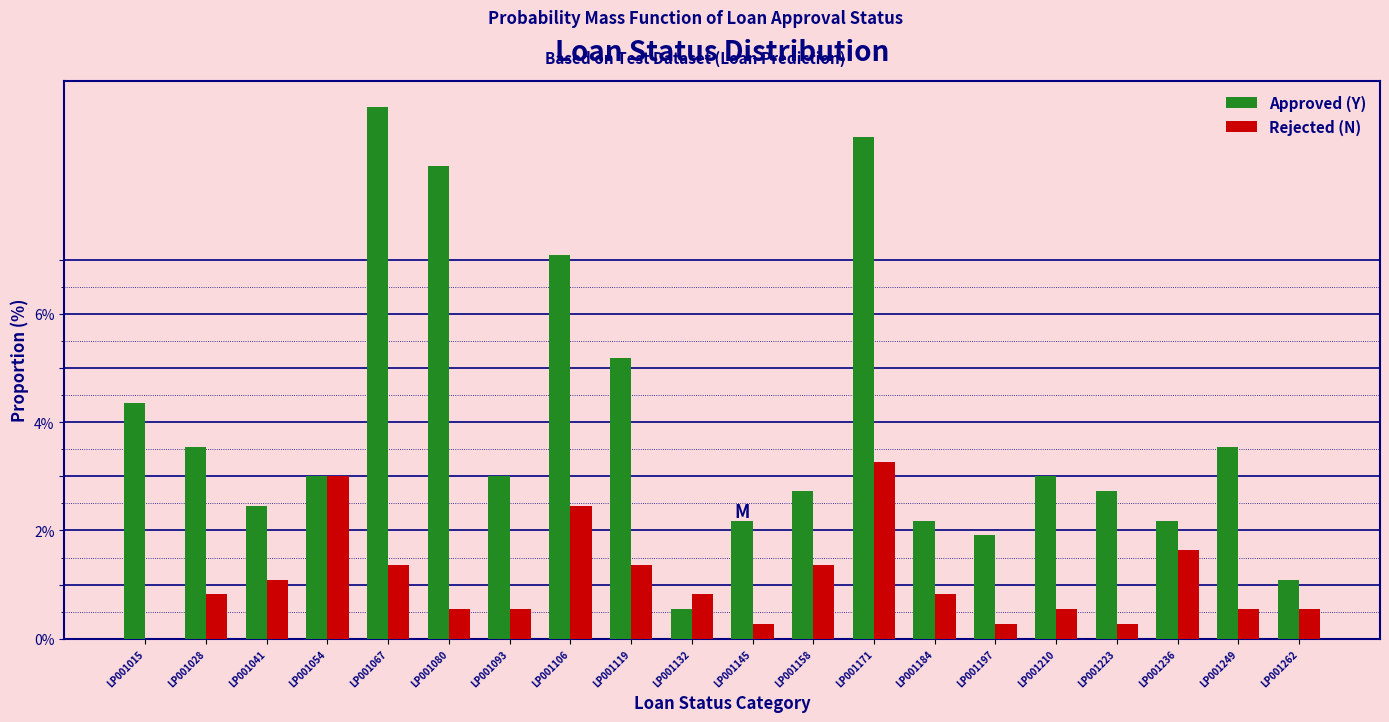

Between LP001093 and LP001132, which series saw the biggest shift?

Approved (Y)